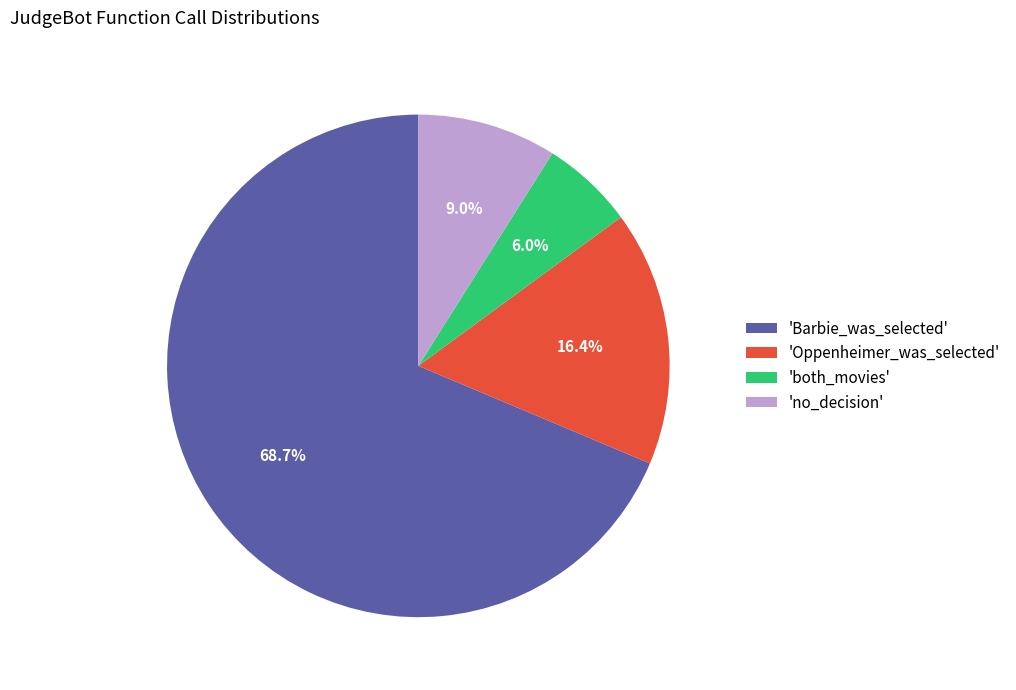

Which has a higher value, 'no_decision' or 'Oppenheimer_was_selected'?

'Oppenheimer_was_selected'